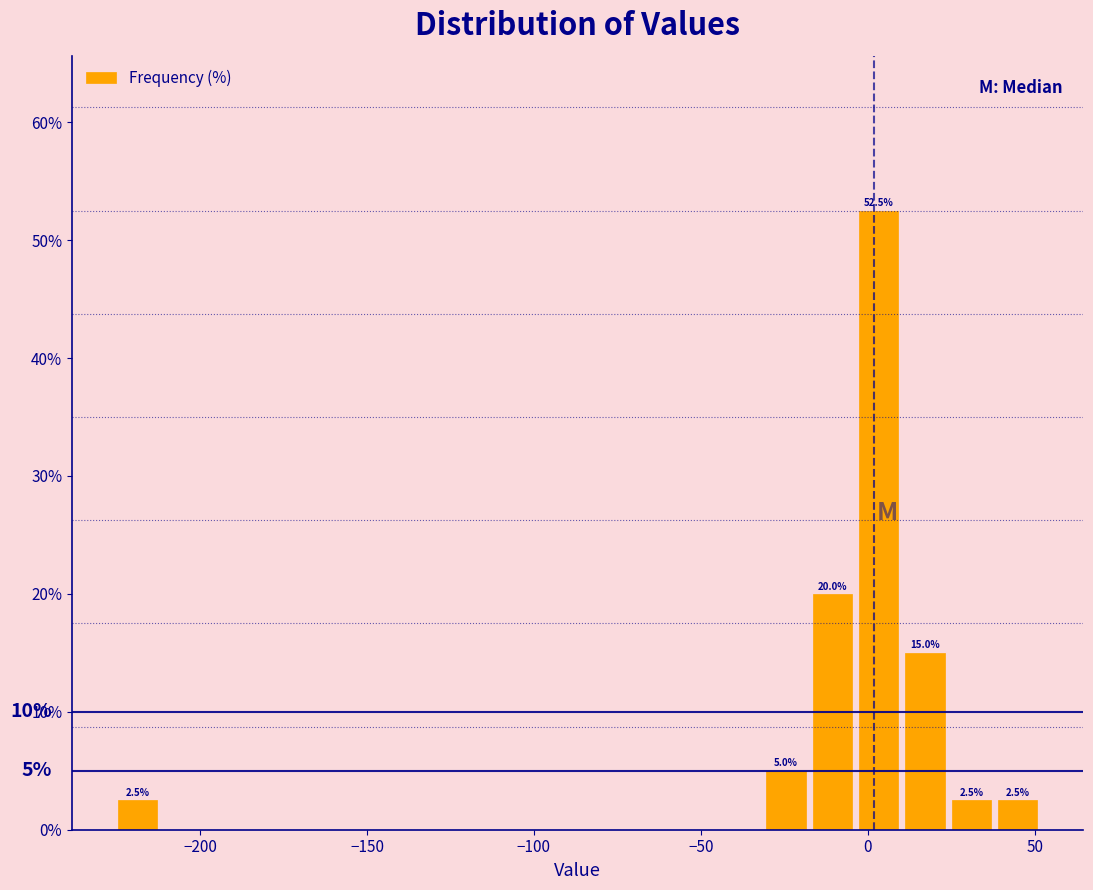

Read against the x-axis, roughly where is the centre of the tallest bar?

5